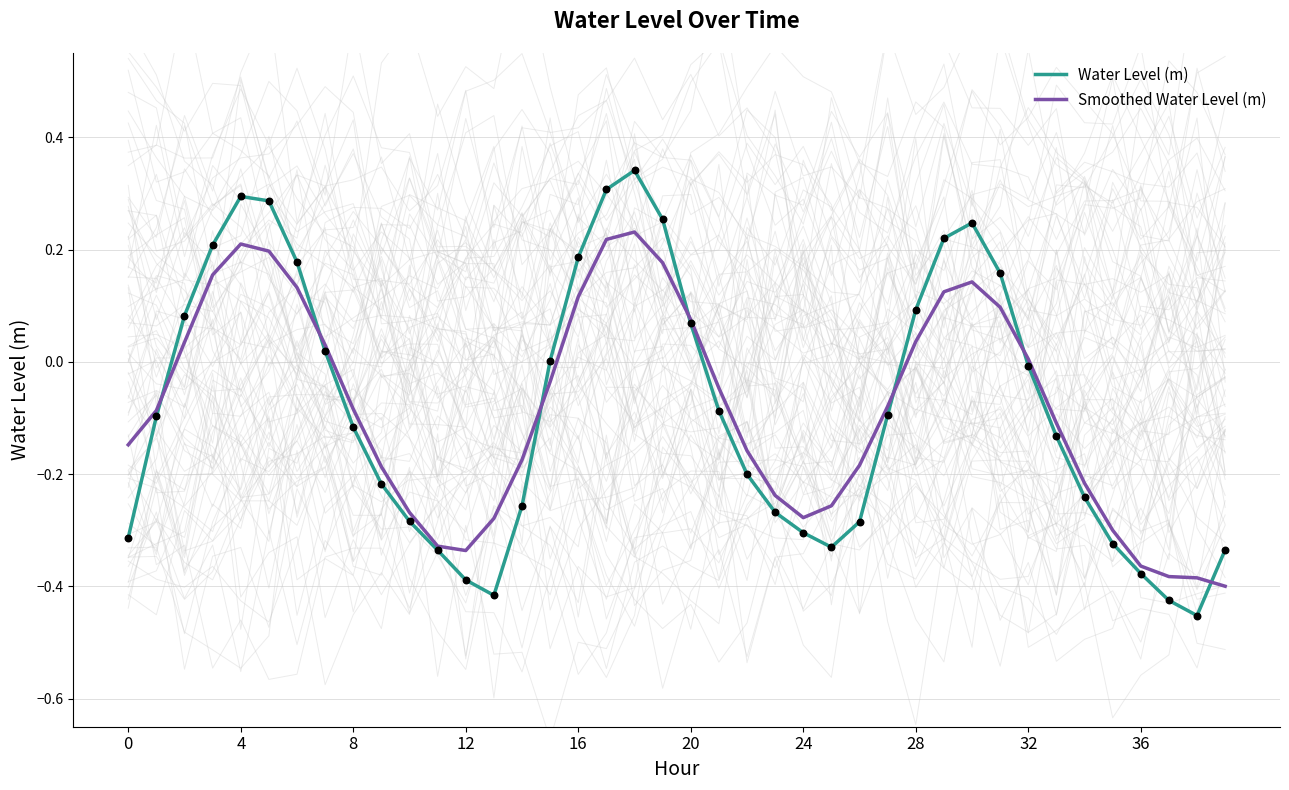

Which series has the largest Y range (max minus min)?

Water Level (m)